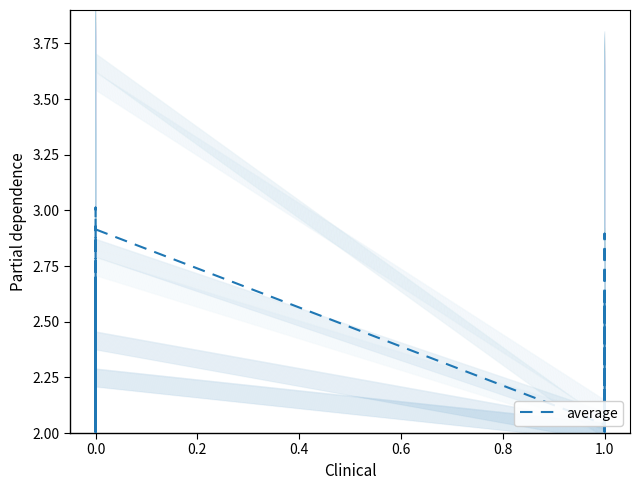

Is this an area chart (filled region under the line)?

No